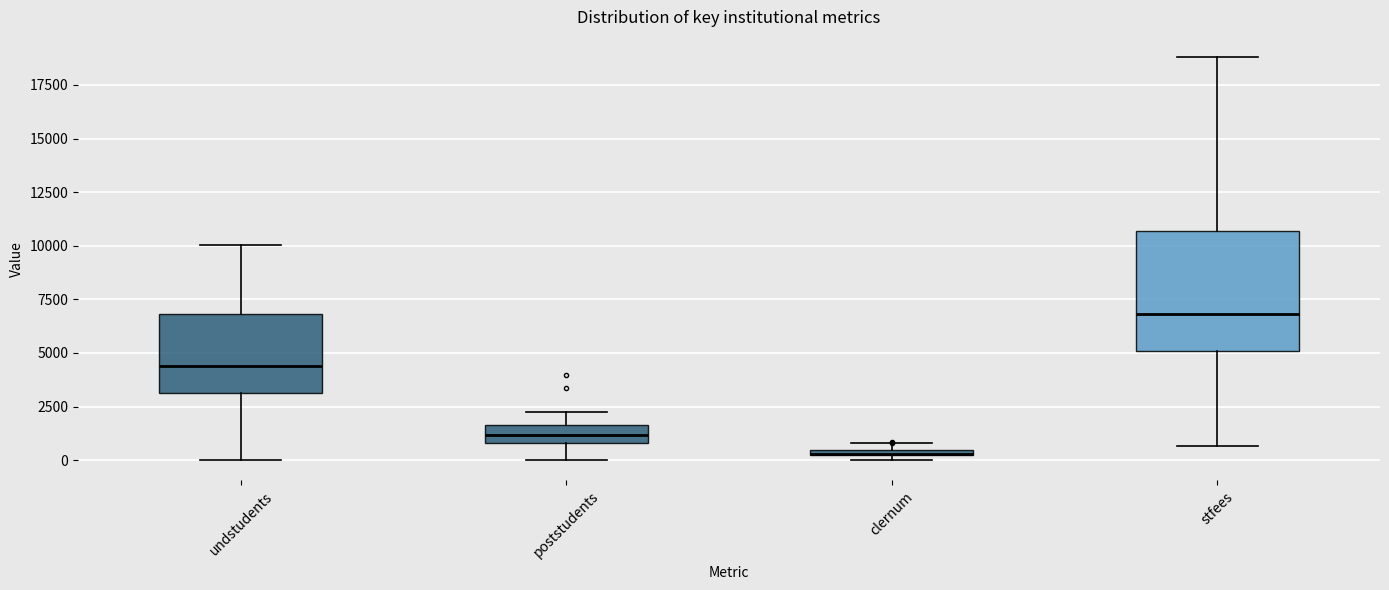

Where is the lower edge of the box for clernum on the y-axis? The values are not printed on the chart, so give them approximately, as read against the axis.

0